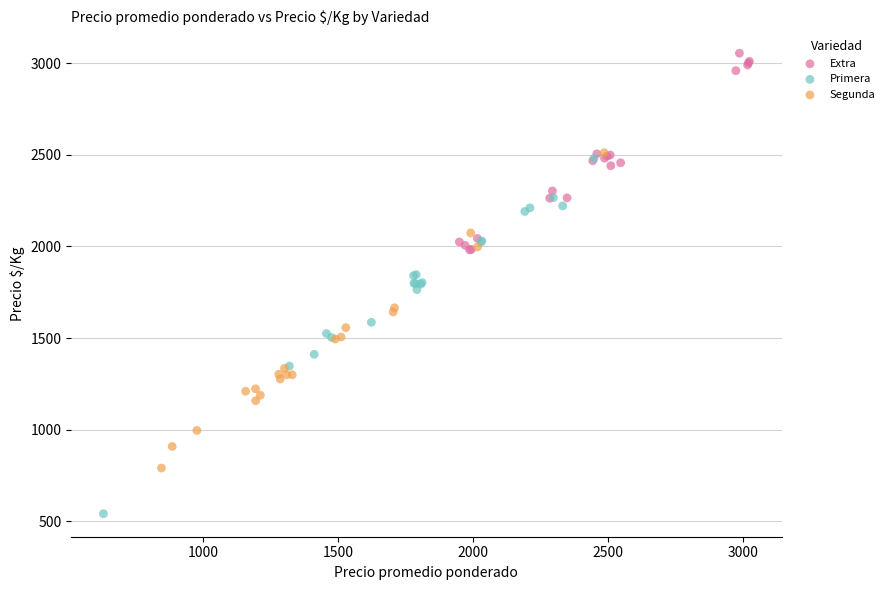

Which series has the largest Y range (max minus min)?

Primera